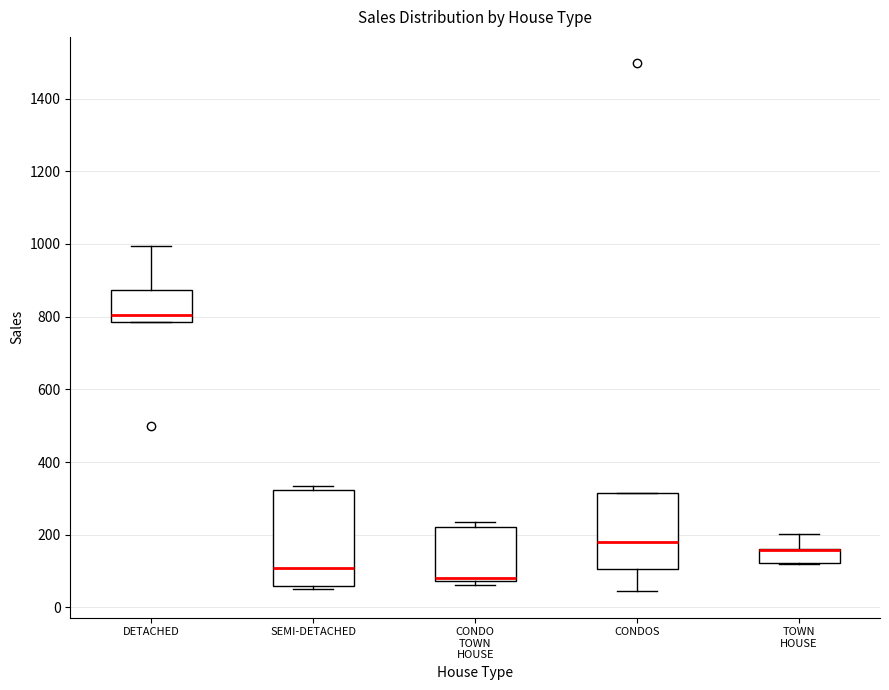

Where is the upper edge of the box for CONDO TOWN HOUSE on the y-axis? The values are not printed on the chart, so give them approximately, as read against the axis.

220